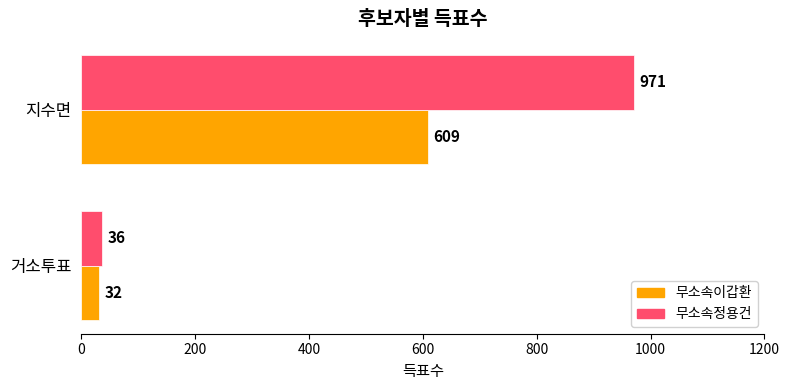

What is the average value of the 무소속정용건 series?

504